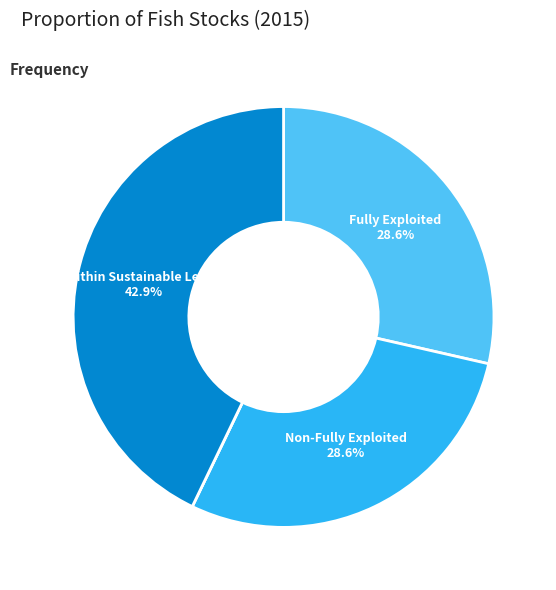

Is there any slice that represents more than half of the pie?

No